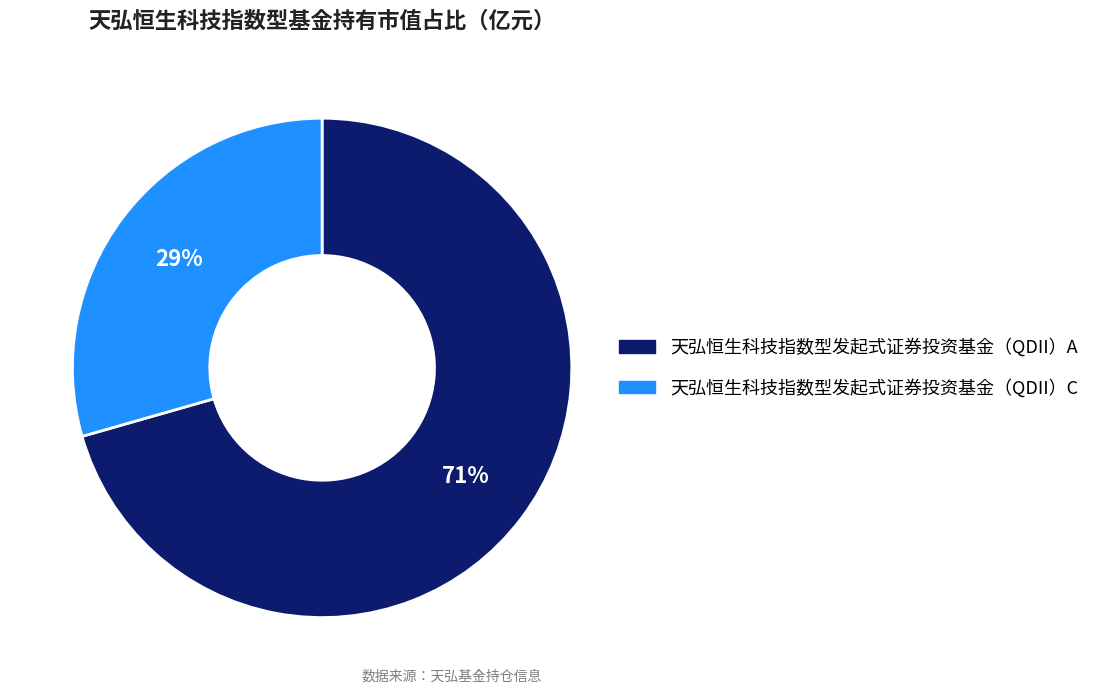

To the nearest percent, what portion does 天弘恒生科技指数型发起式证券投资基金（QDII）A represent?

71%